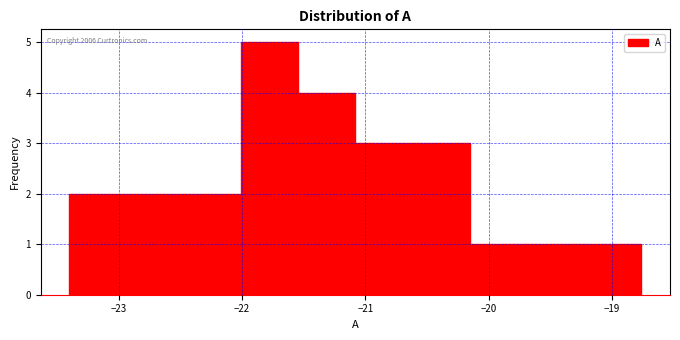

Over which range of the x-axis is the bar tallest?

-22.0 to -21.5